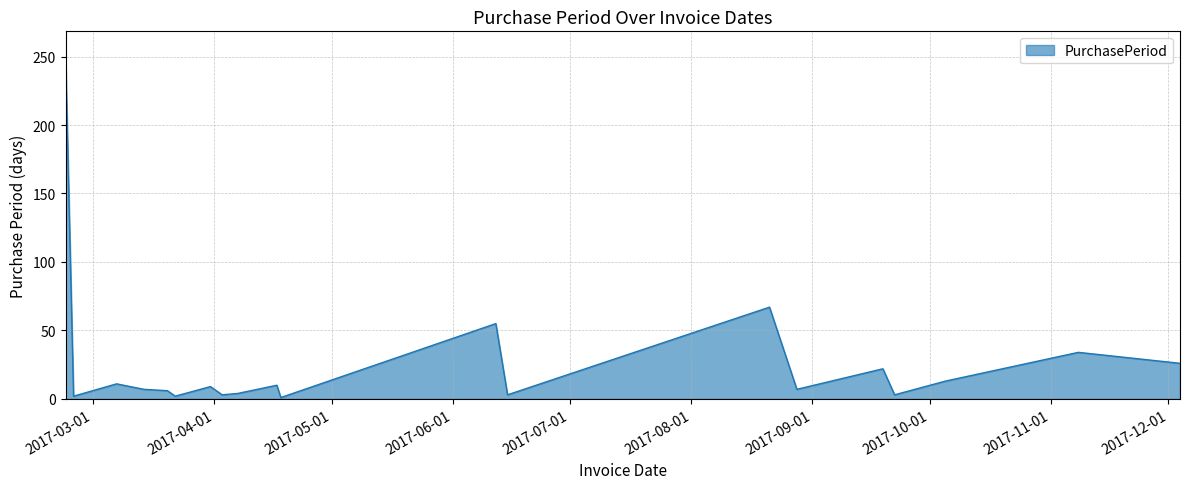

What is the difference between the maximum and minimum values?

243